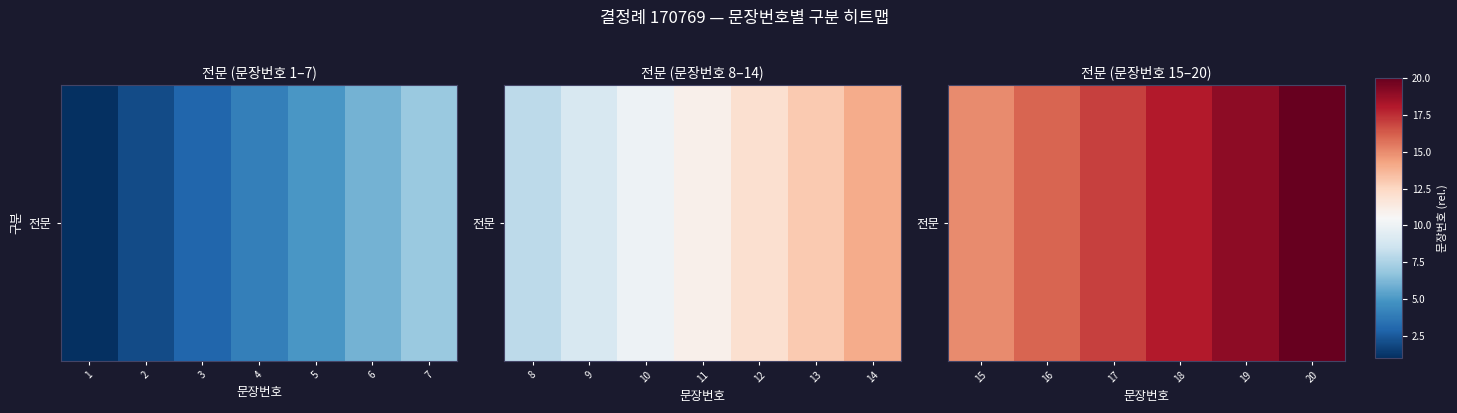

Which category has the lowest value across all series?

15